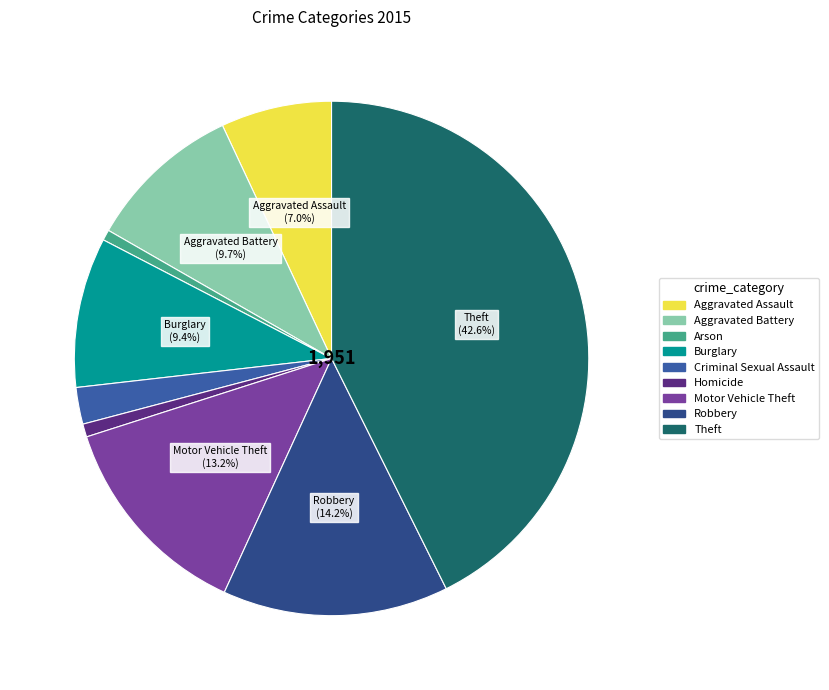

Which slice is the largest?

Theft